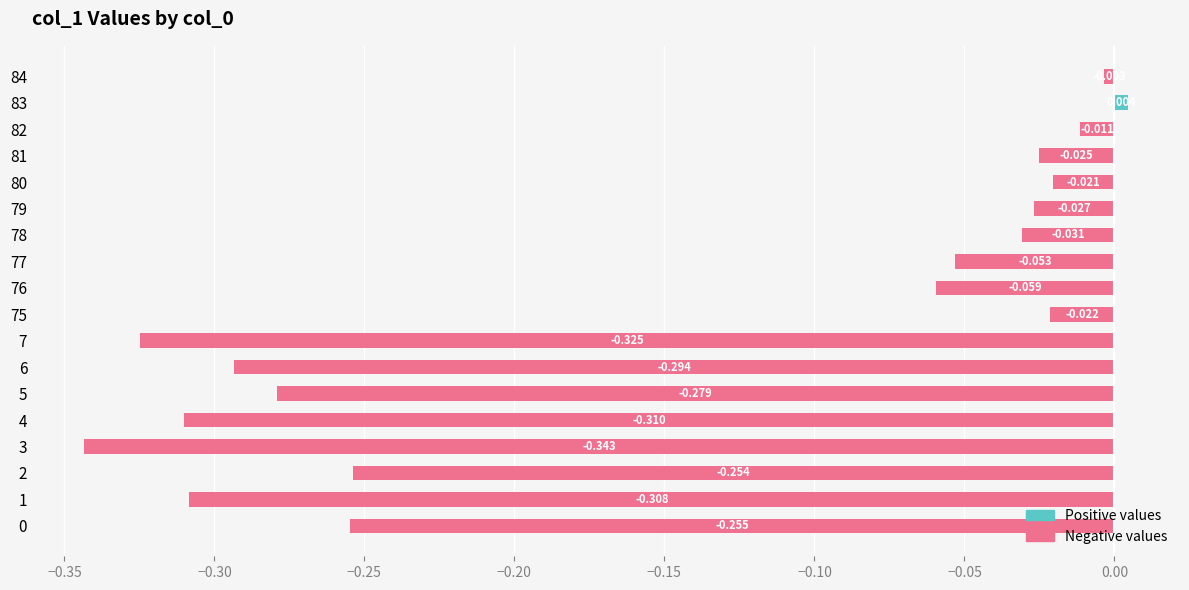

Does the chart contain stacked bars?

No